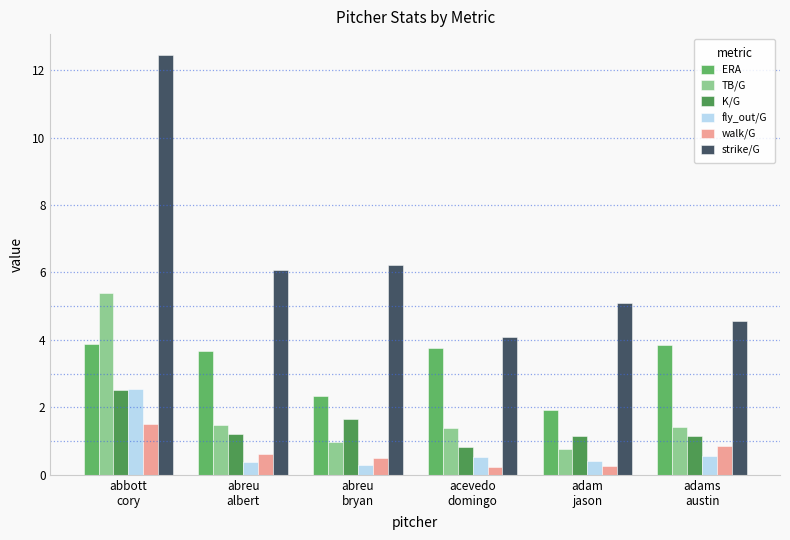

What is the sum of all fly_out/G values?

4.8